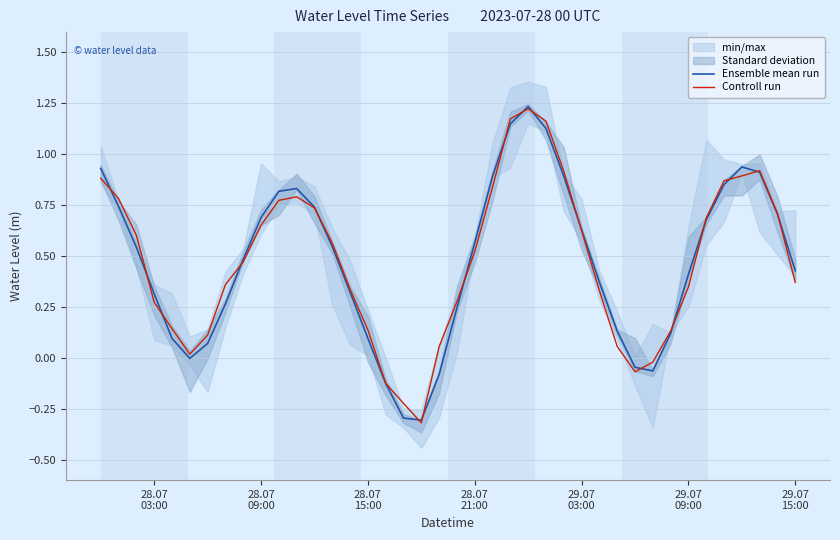

In Controll run, how many points are lower than both neighbors (excluding endpoints)?

3